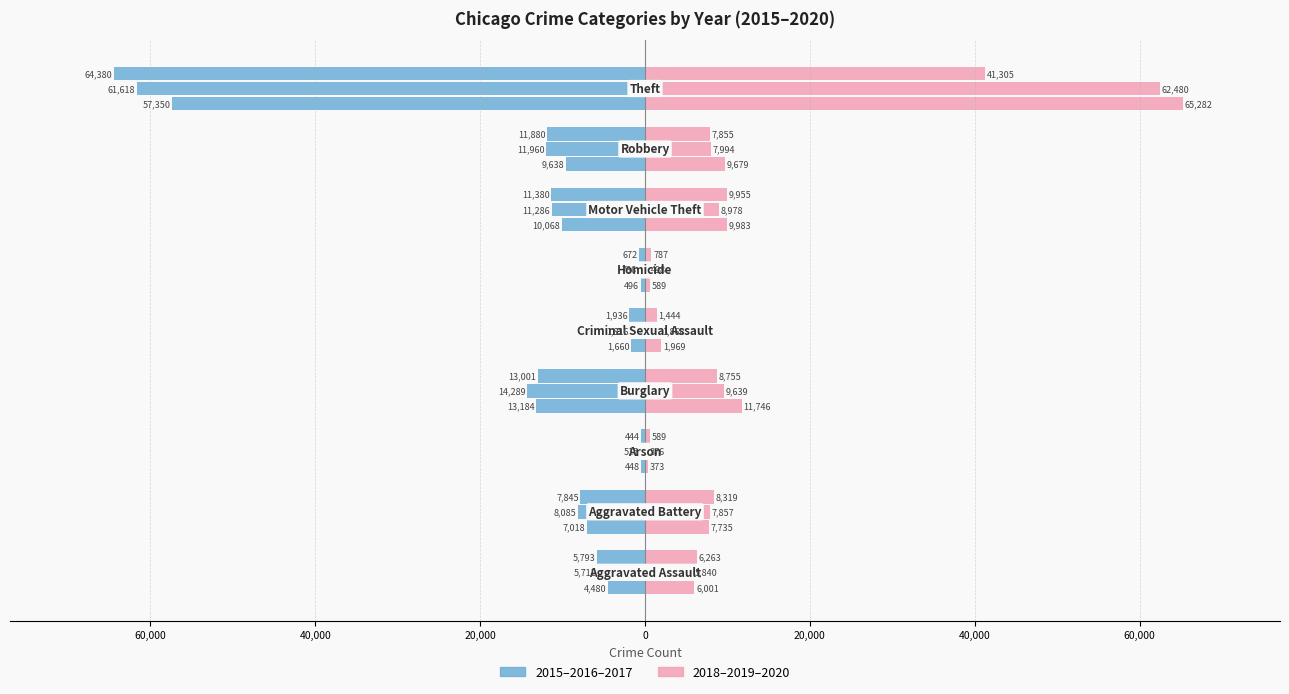

What is the average value of the 2019 series?

11726